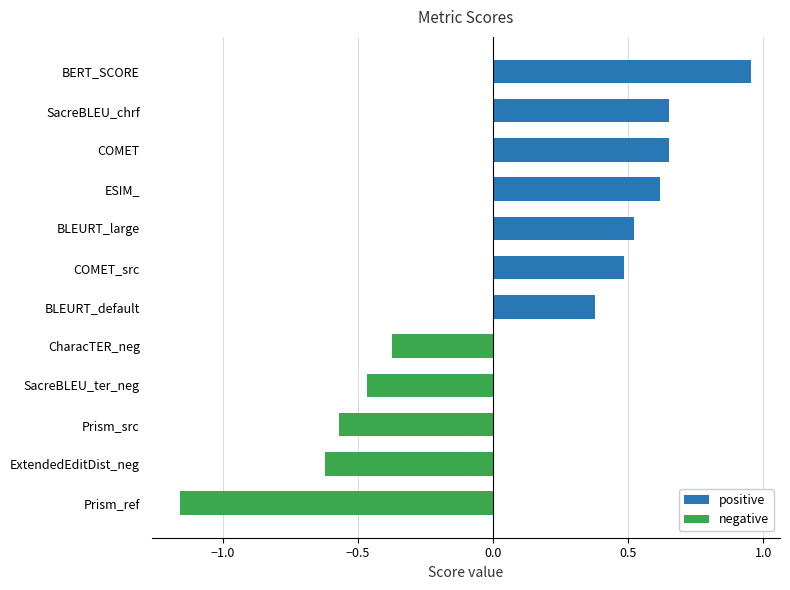

Between BLEURT_default and Prism_src, which is larger?

BLEURT_default